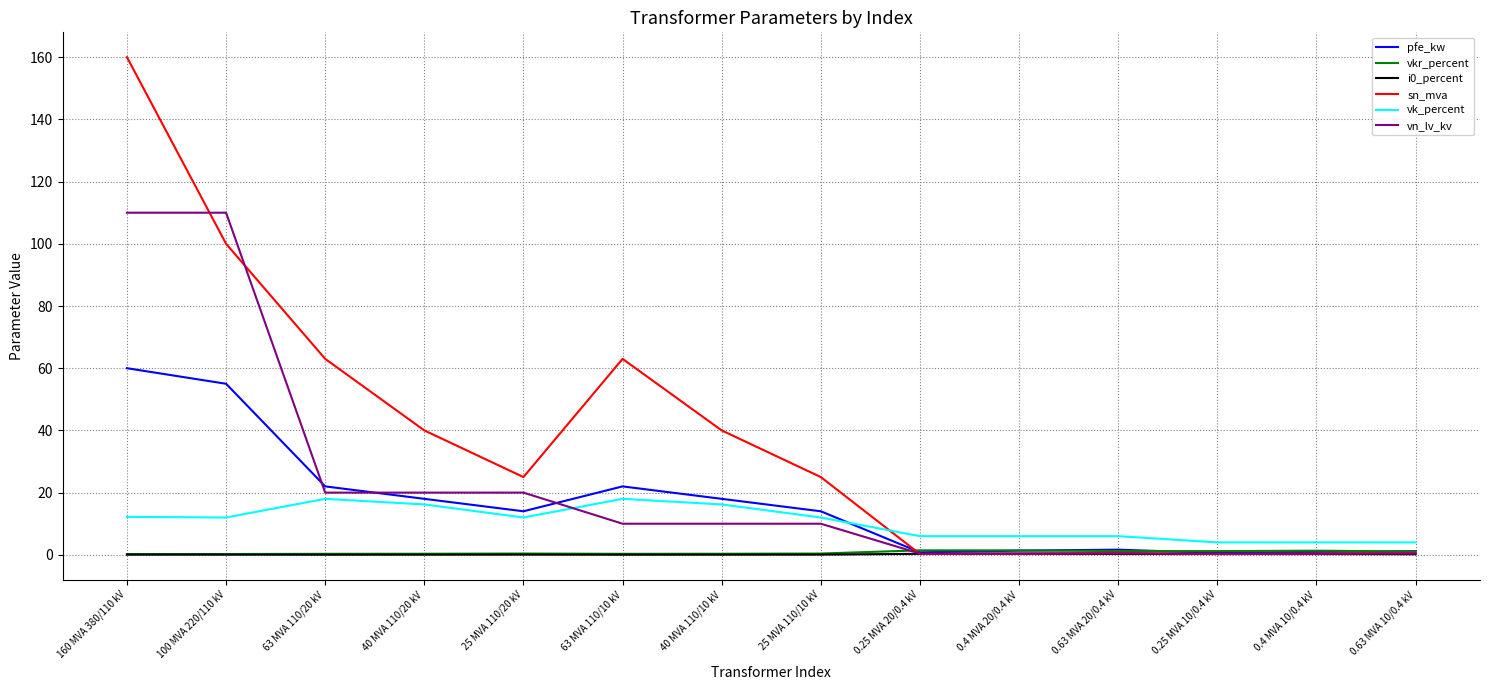

Which series has the widest spread of values?

sn_mva